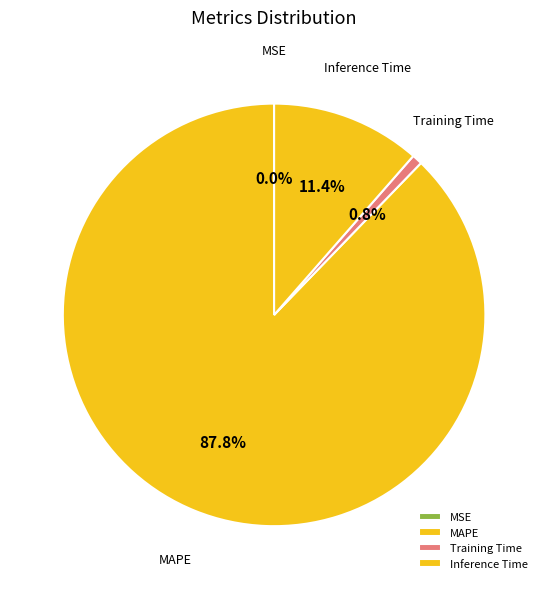

To the nearest percent, what portion does MAPE represent?

88%